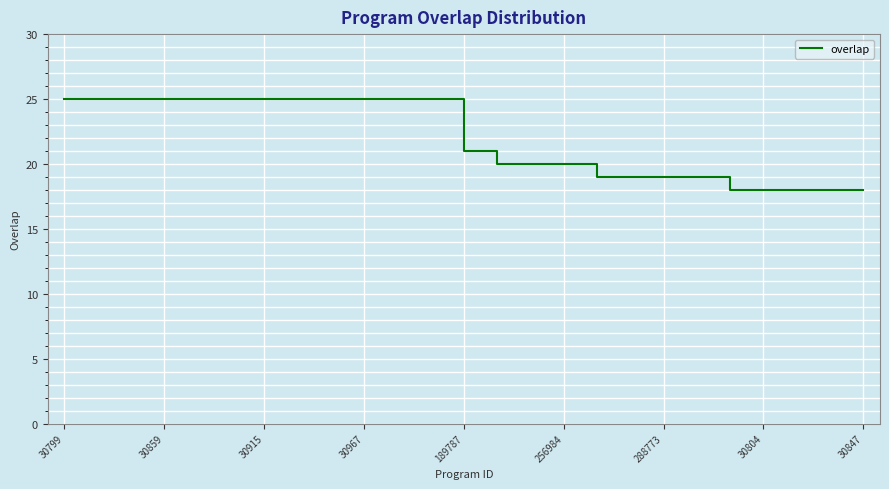

What is the minimum value shown in the chart?

18